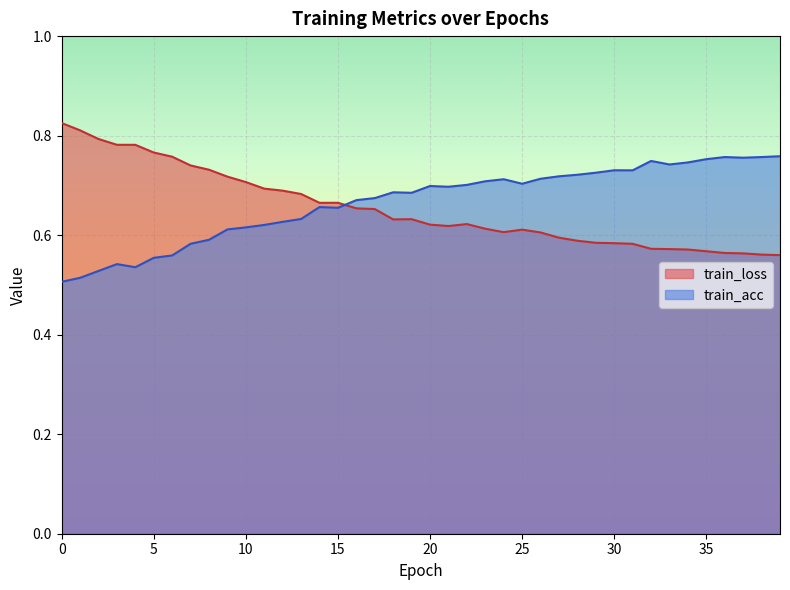

Which series has the largest range (max minus min)?

train_loss